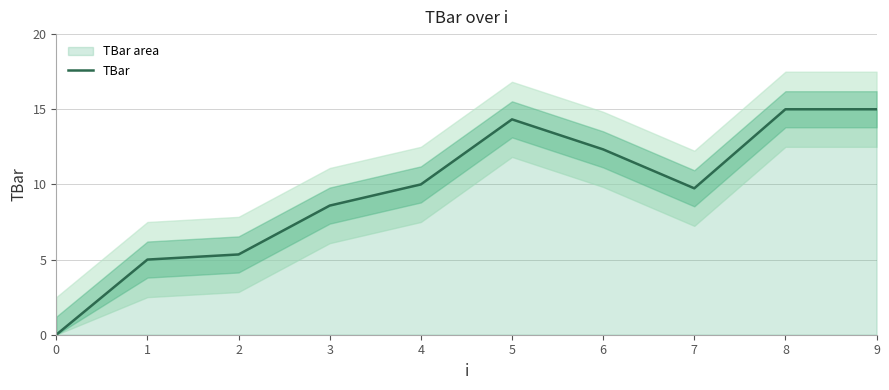

Which label corresponds to the largest value in the chart?

8